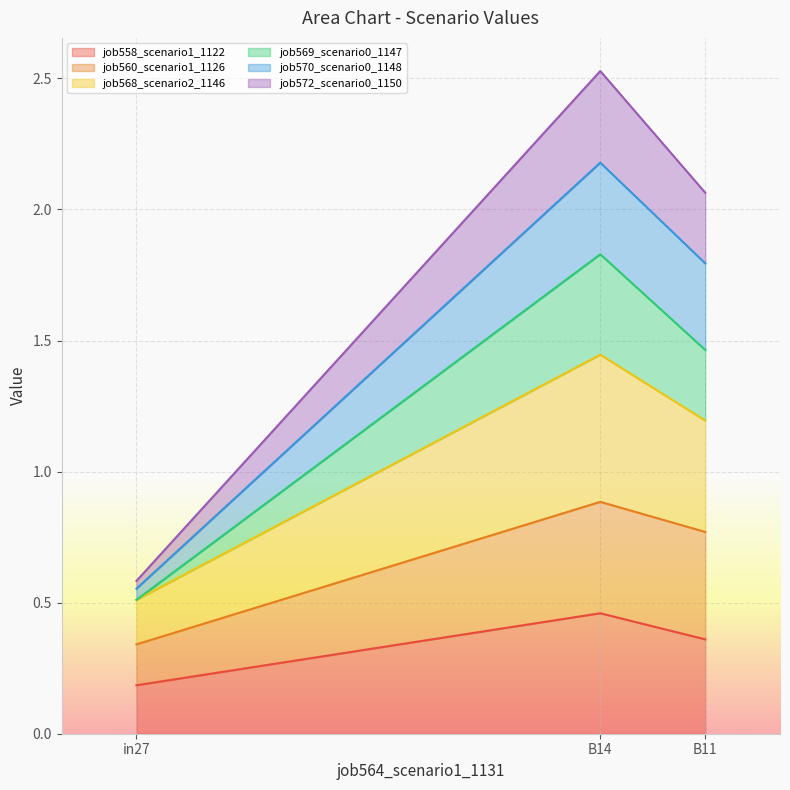

At which category is the sum across all series the highest?

B14